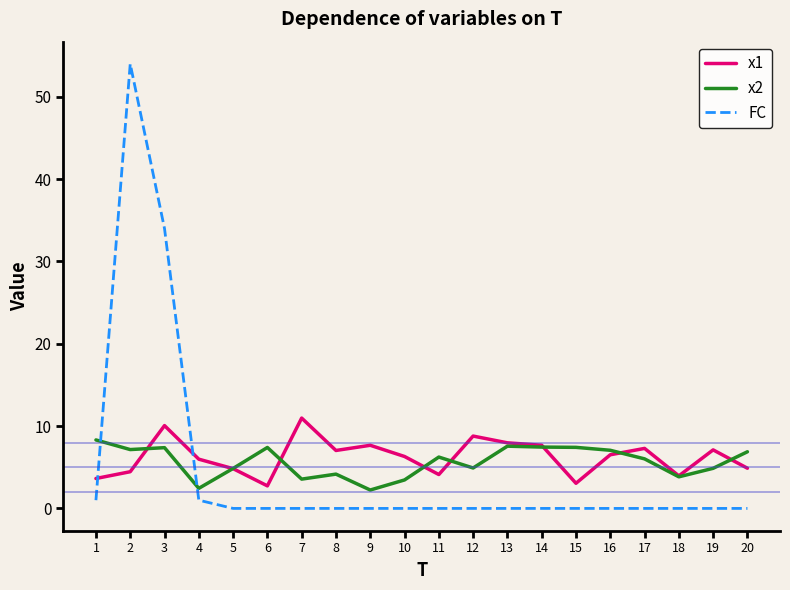

Which series ends up on top after the final intersection of FC and x2?

x2